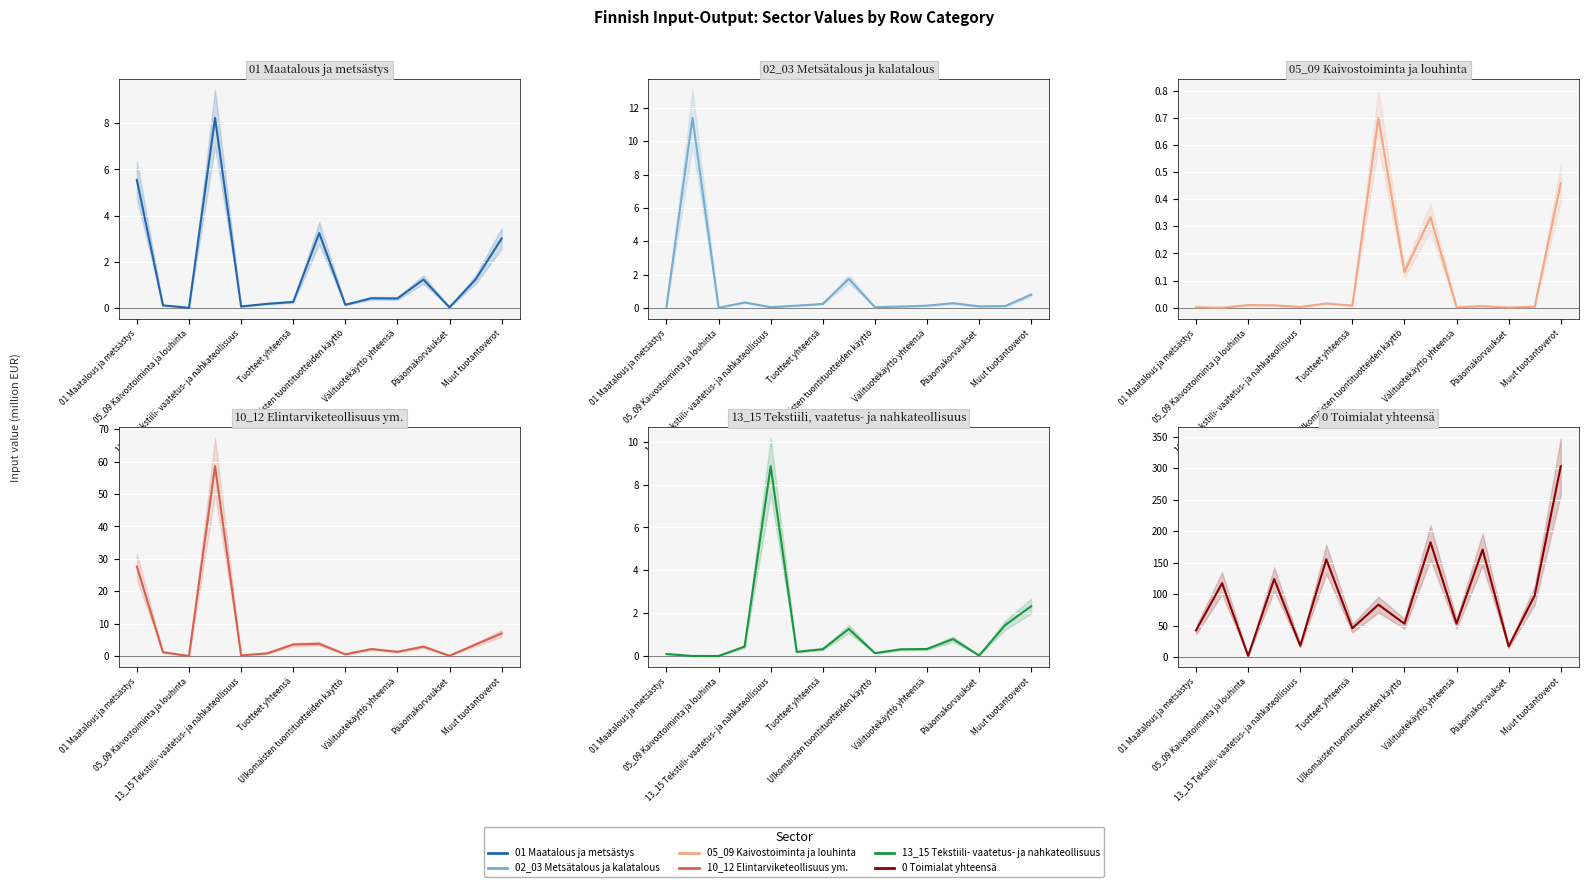

What is the sum of all 13_15 Tekstiili- vaatetus- ja nahkateollisuus values?

16.5